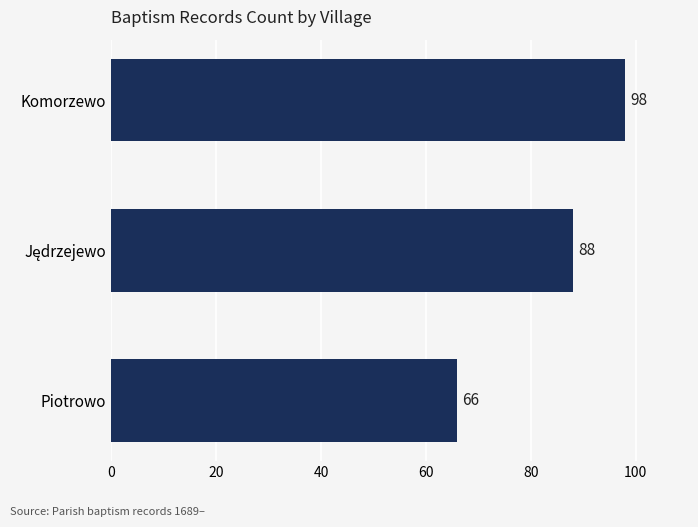

How many values are between 66 and 98?

3